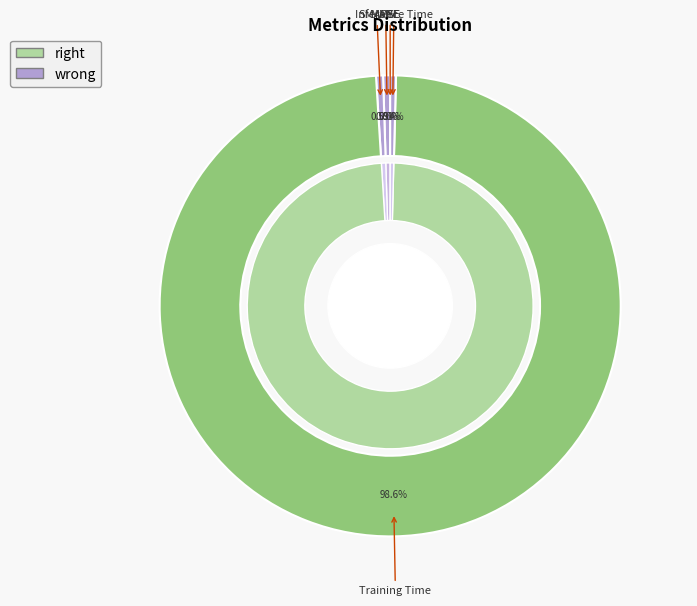

Is the sum of Inference Time and MSE greater than half?

No